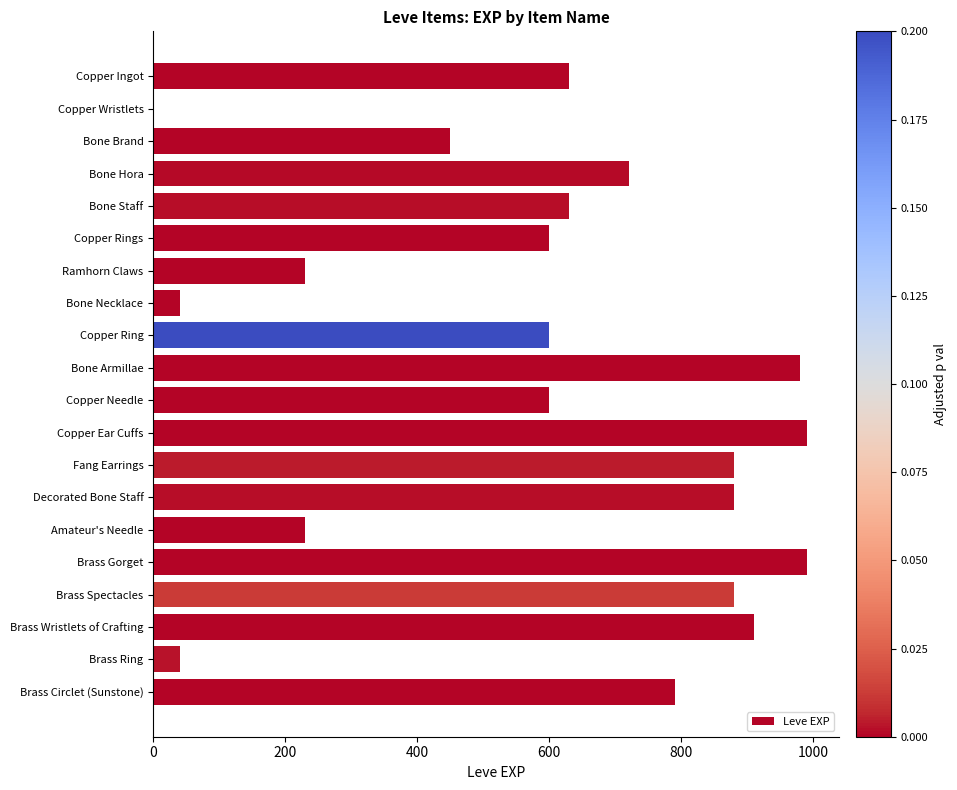

Which has a higher value, Brass Gorget or Bone Staff?

Brass Gorget